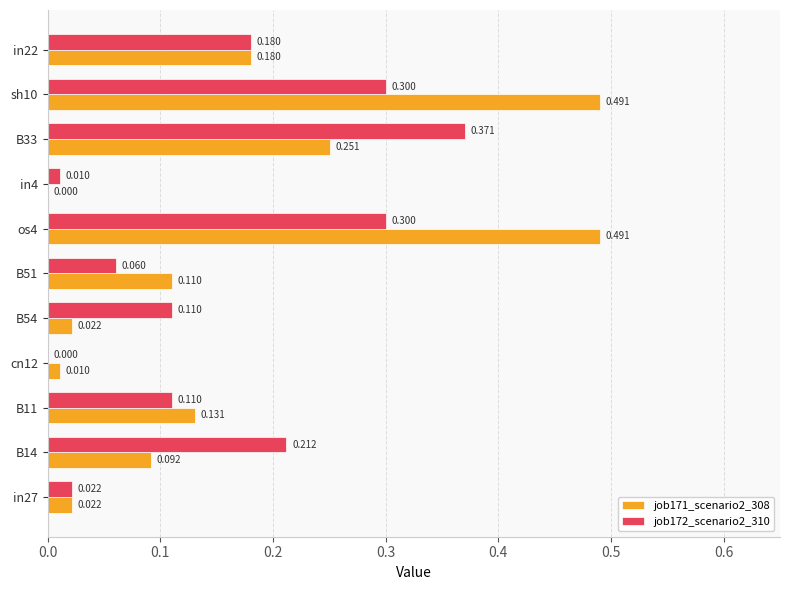

Is the value of job172_scenario2_310 at os4 greater than the value of job171_scenario2_308 at B11?

Yes